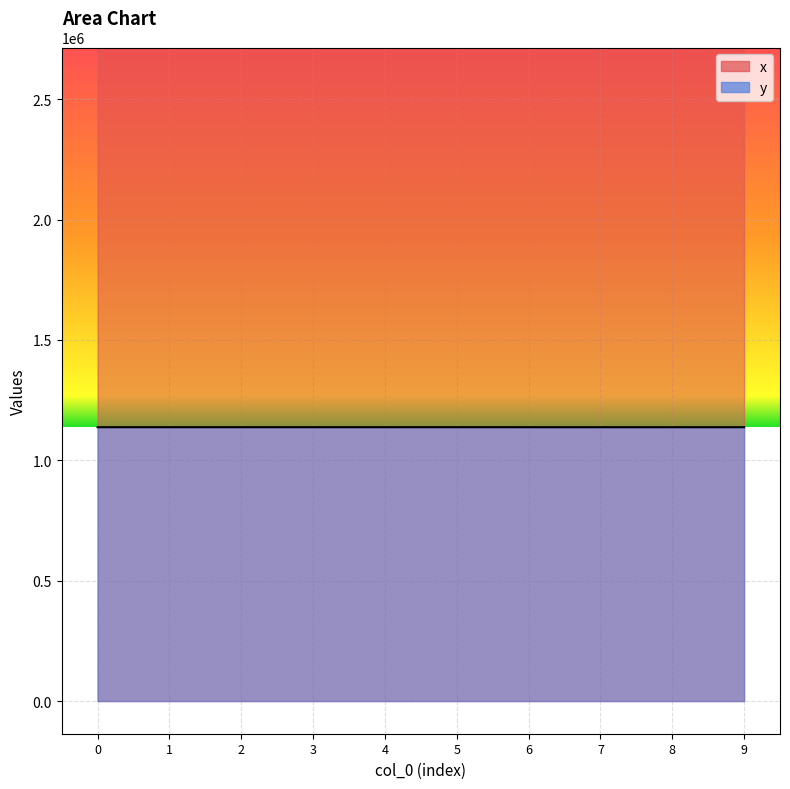

True or false: x and y cross at least once.

False